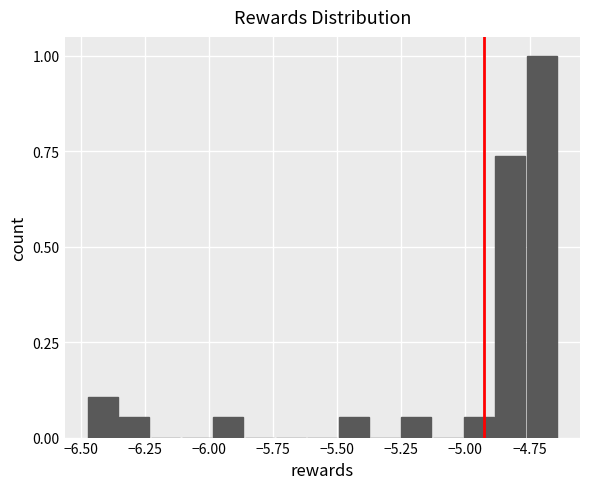

Read against the x-axis, roughly where is the centre of the tallest bar?

-4.70